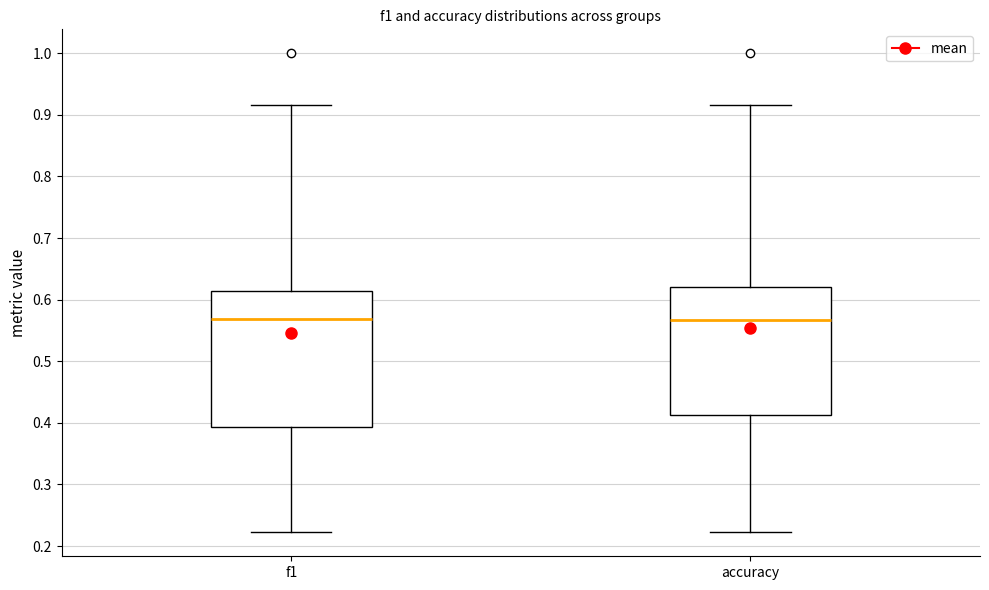

Where is the lower edge of the box for accuracy on the y-axis? The values are not printed on the chart, so give them approximately, as read against the axis.

0.41